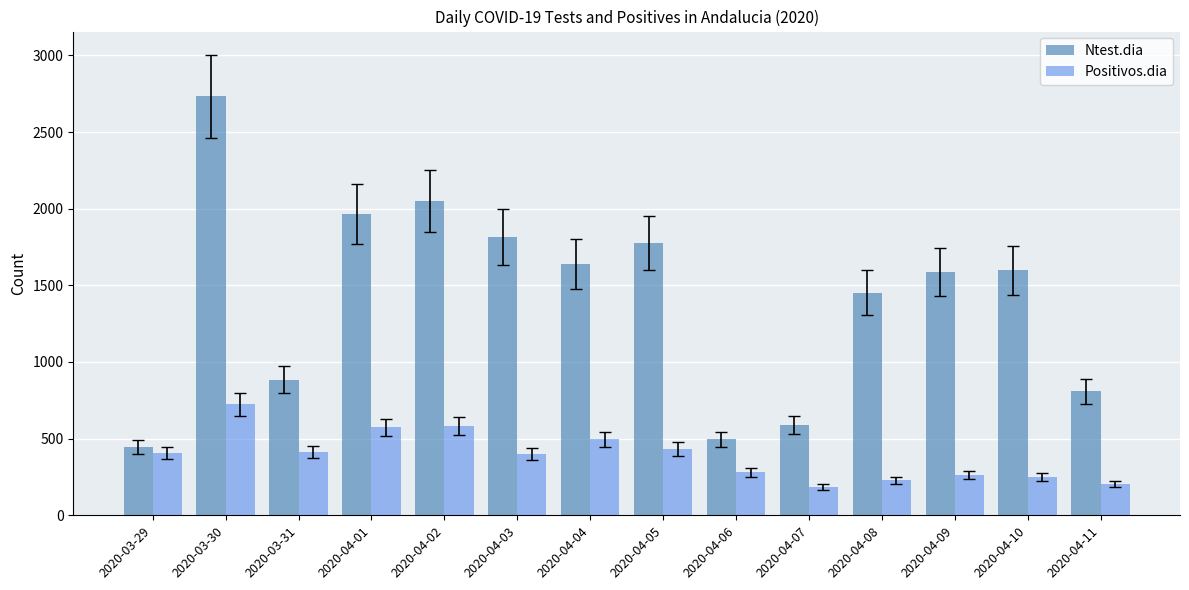

Rank the series by their maximum value, from lowest to highest.

Positivos.dia, Ntest.dia